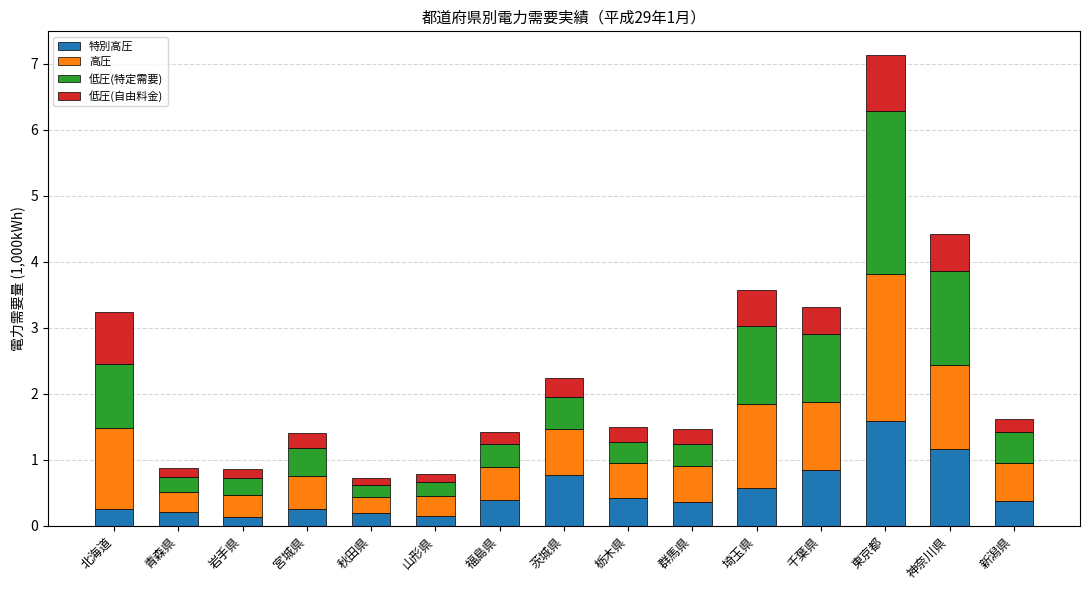

What is the total value across all series at 新潟県?

1.6